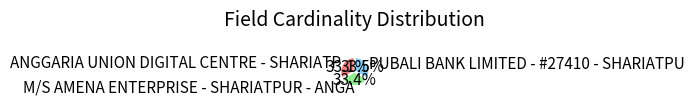

How many slices are in this pie chart?

3